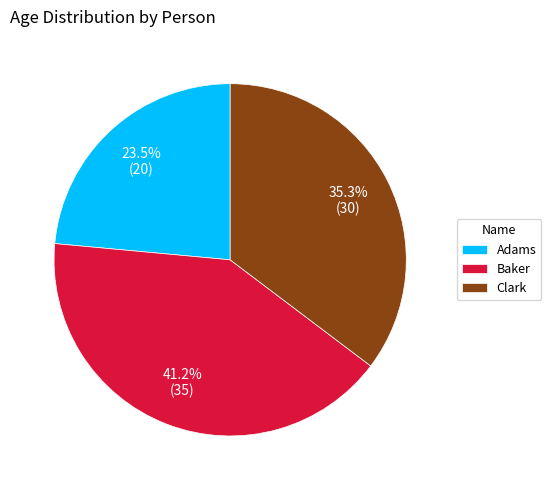

Rank the categories by value from highest to lowest.

Baker, Clark, Adams